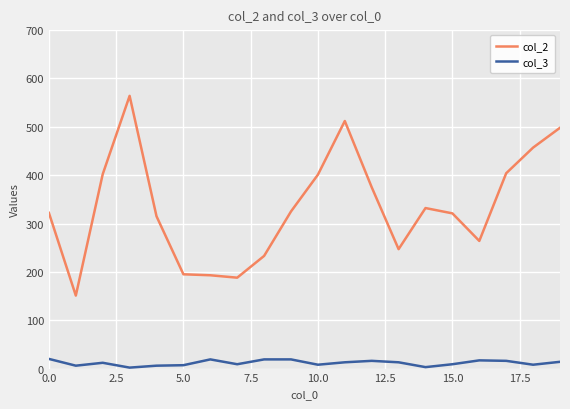

Which series has the largest total across all categories?

col_2